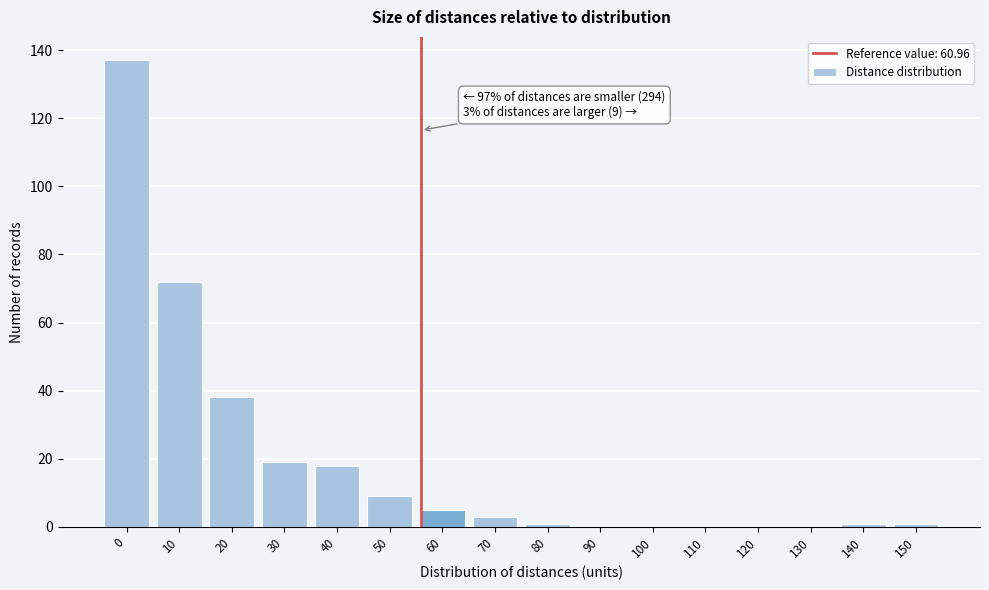

Reading left to right, extract all data points from this chart.

0=137	10=72	20=38	30=19	40=18	50=9	60=5	70=3	80=1	90=0	100=0	110=0	120=0	130=0	140=1	150=1